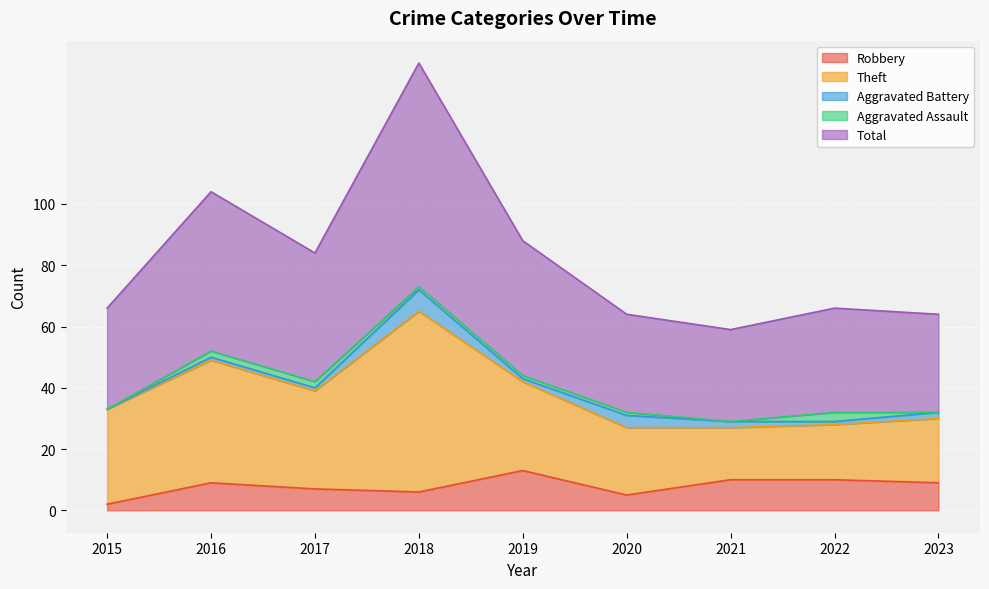

Reading left to right, what are all the values shown in this chart?

Robbery: 2015=2	2016=9	2017=7	2018=6	2019=13	2020=5	2021=10	2022=10	2023=9
Theft: 2015=31	2016=40	2017=32	2018=59	2019=29	2020=22	2021=17	2022=18	2023=21
Aggravated Battery: 2015=0	2016=1	2017=1	2018=7	2019=1	2020=4	2021=2	2022=1	2023=2
Aggravated Assault: 2015=0	2016=2	2017=2	2018=1	2019=1	2020=1	2021=0	2022=3	2023=0
Total: 2015=33	2016=52	2017=42	2018=73	2019=44	2020=32	2021=30	2022=34	2023=32